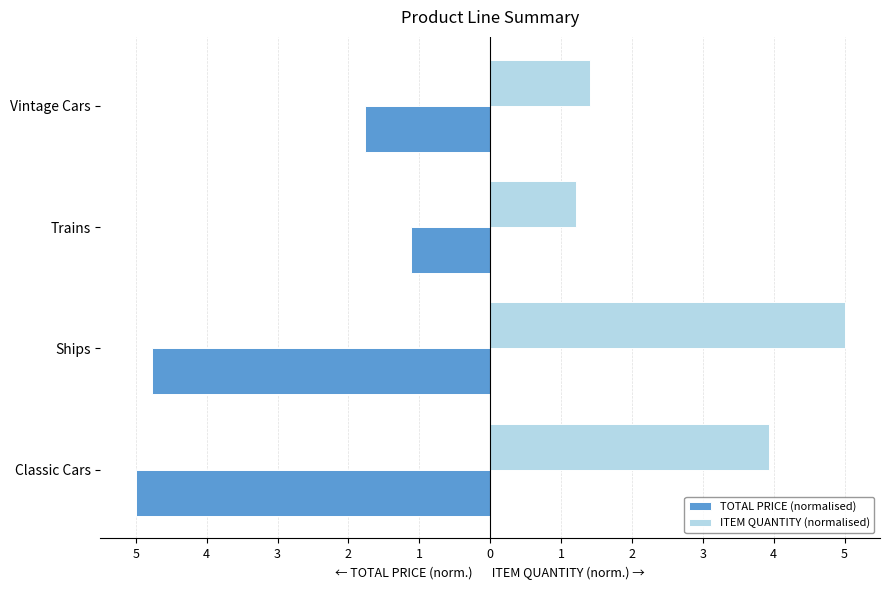

What is the value of the ITEM QUANTITY (normalised) bar at the 2nd from the left?

5.0